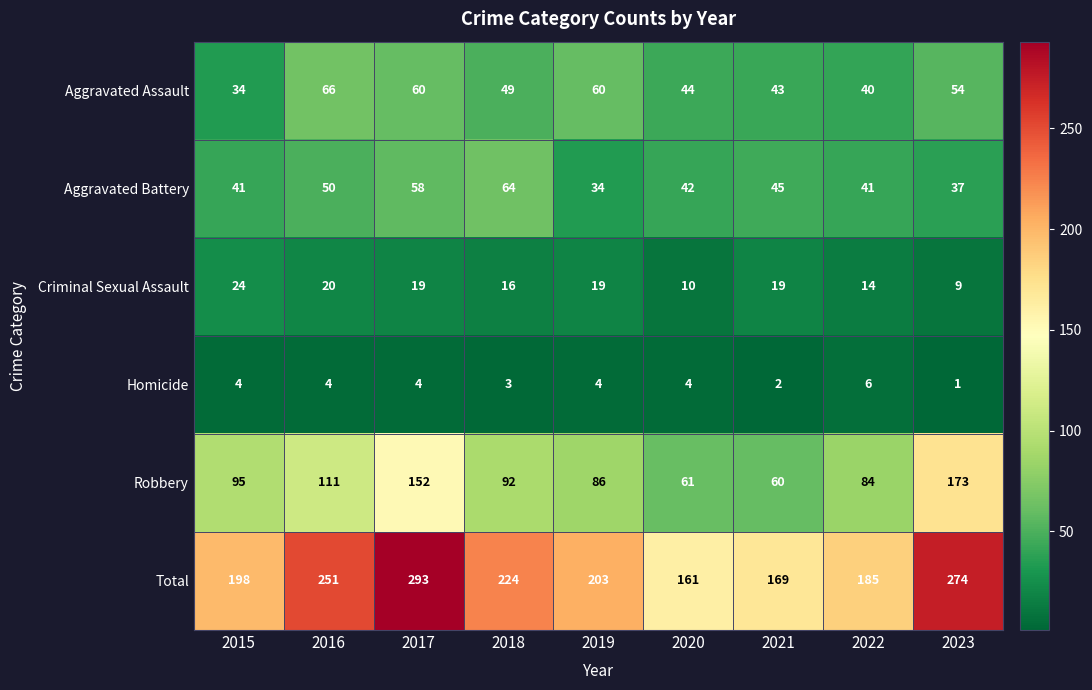

Which series changed the most between 2019 and 2021?

Total